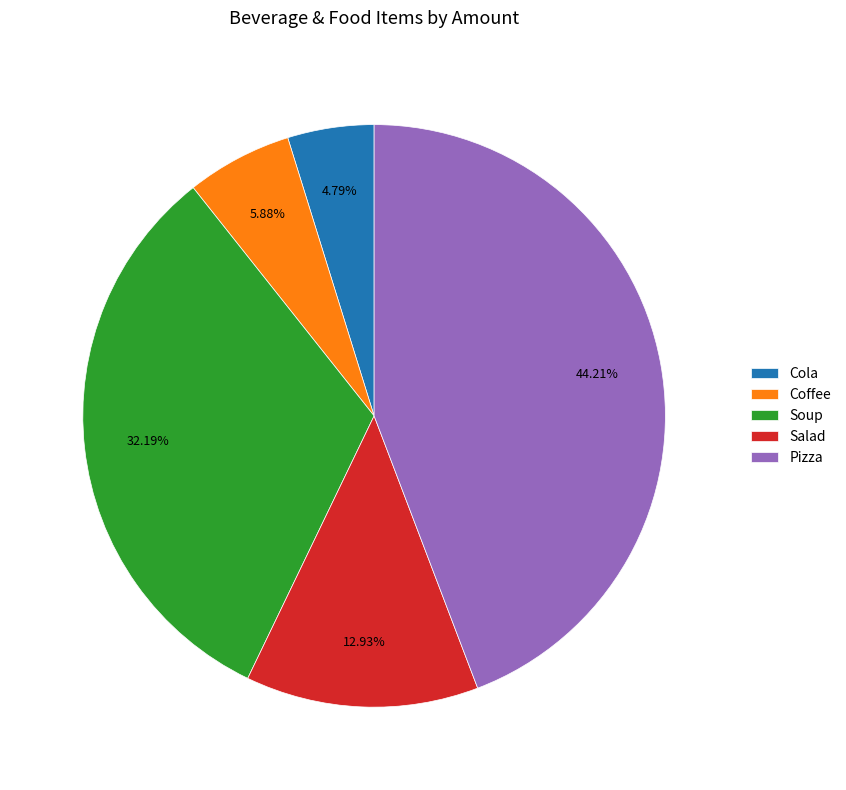

Which has a higher value, Coffee or Pizza?

Pizza